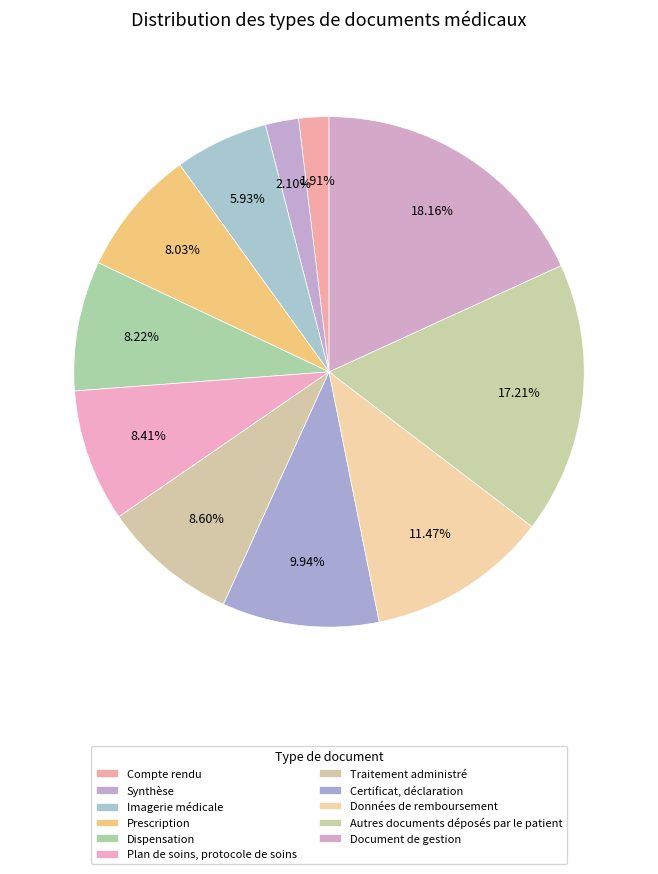

Count the number of slices in the pie.

11